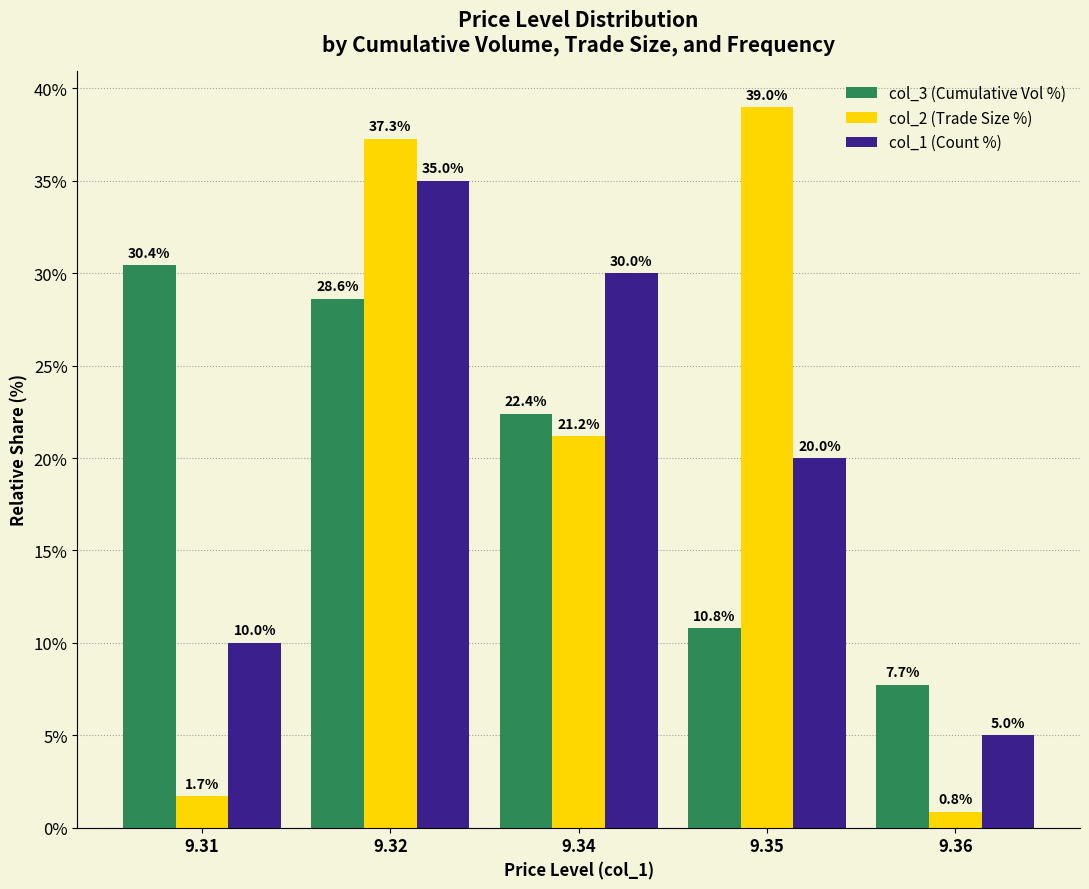

Does the chart contain stacked bars?

No